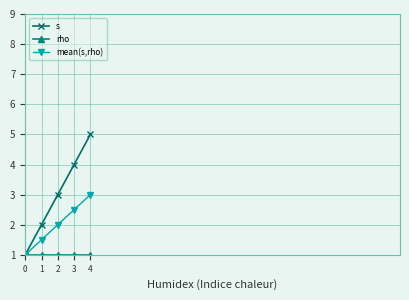

What is the value of the s point at the 4th from the left?

4.0